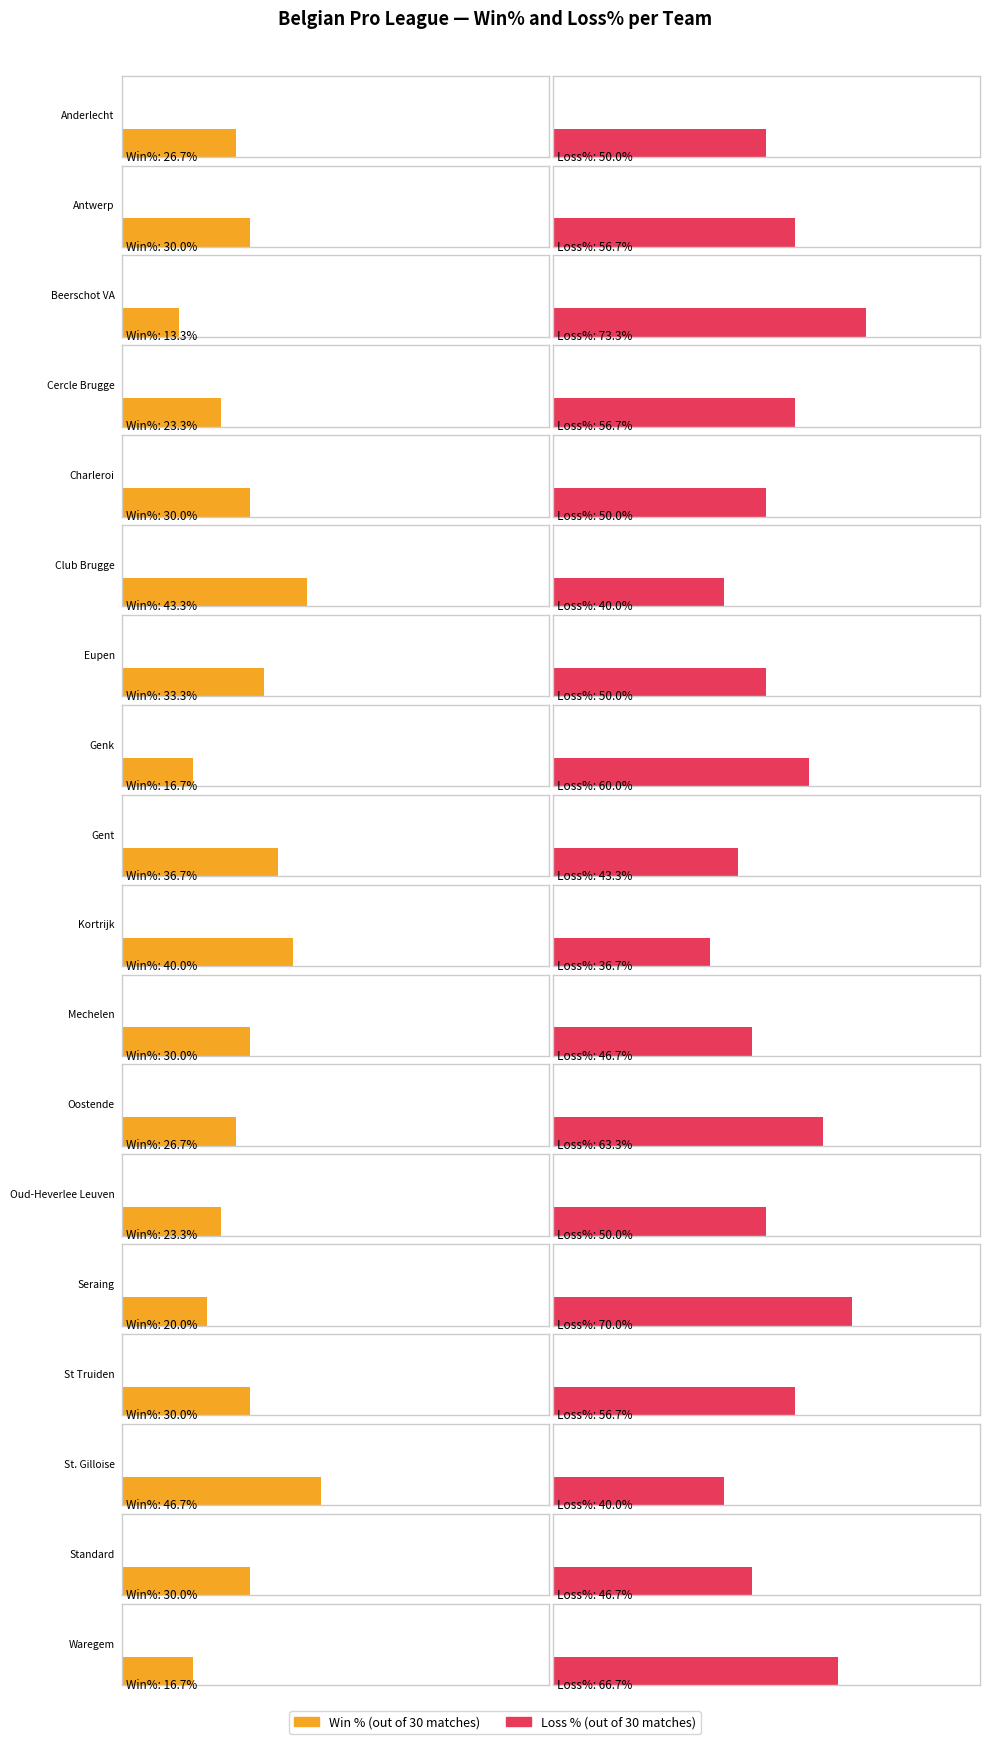

Rank the categories by Wins value from highest to lowest.

St. Gilloise, Club Brugge, Kortrijk, Gent, Eupen, Antwerp, Charleroi, Mechelen, St Truiden, Standard, Anderlecht, Oostende, Cercle Brugge, Oud-Heverlee Leuven, Seraing, Genk, Waregem, Beerschot VA